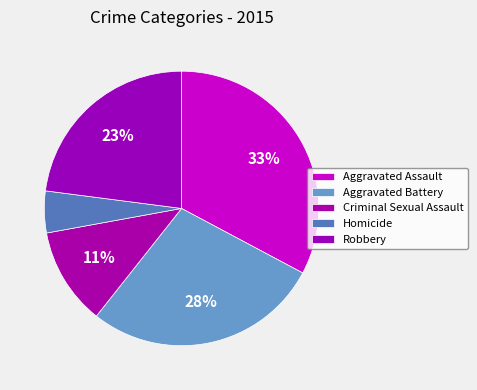

The Criminal Sexual Assault slice represents 11% of the pie. True or false?

True